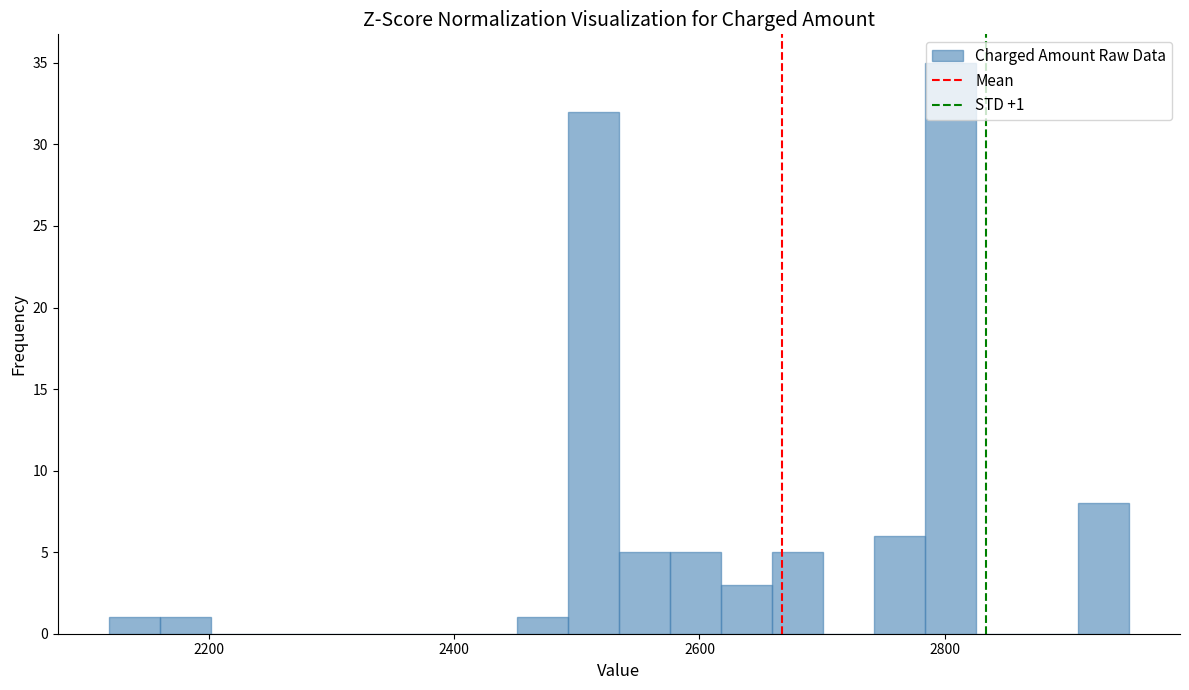

Around what value on the x-axis is the tallest bar? Give the approximate position of its centre, as read against the axis.

2800